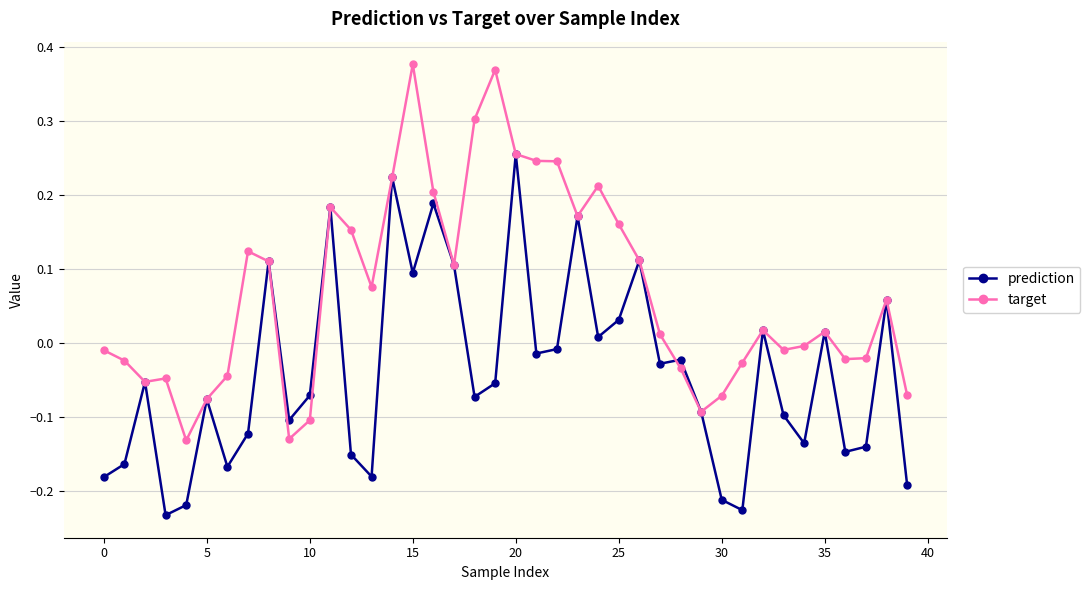

Which series has the largest total across all categories?

target